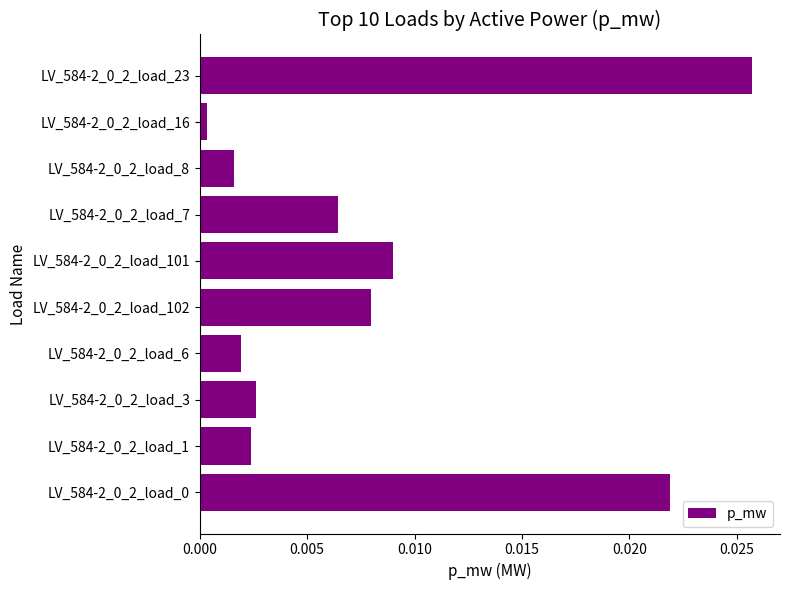

Count the number of categories in the chart.

10